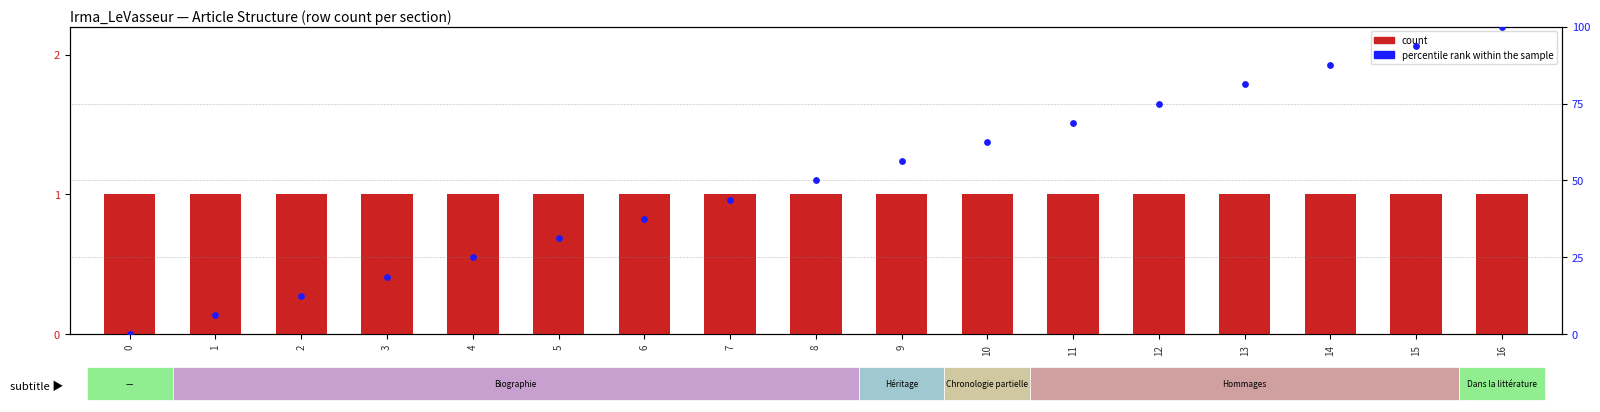

What are all the series names shown in the legend?

count, percentile rank within the sample